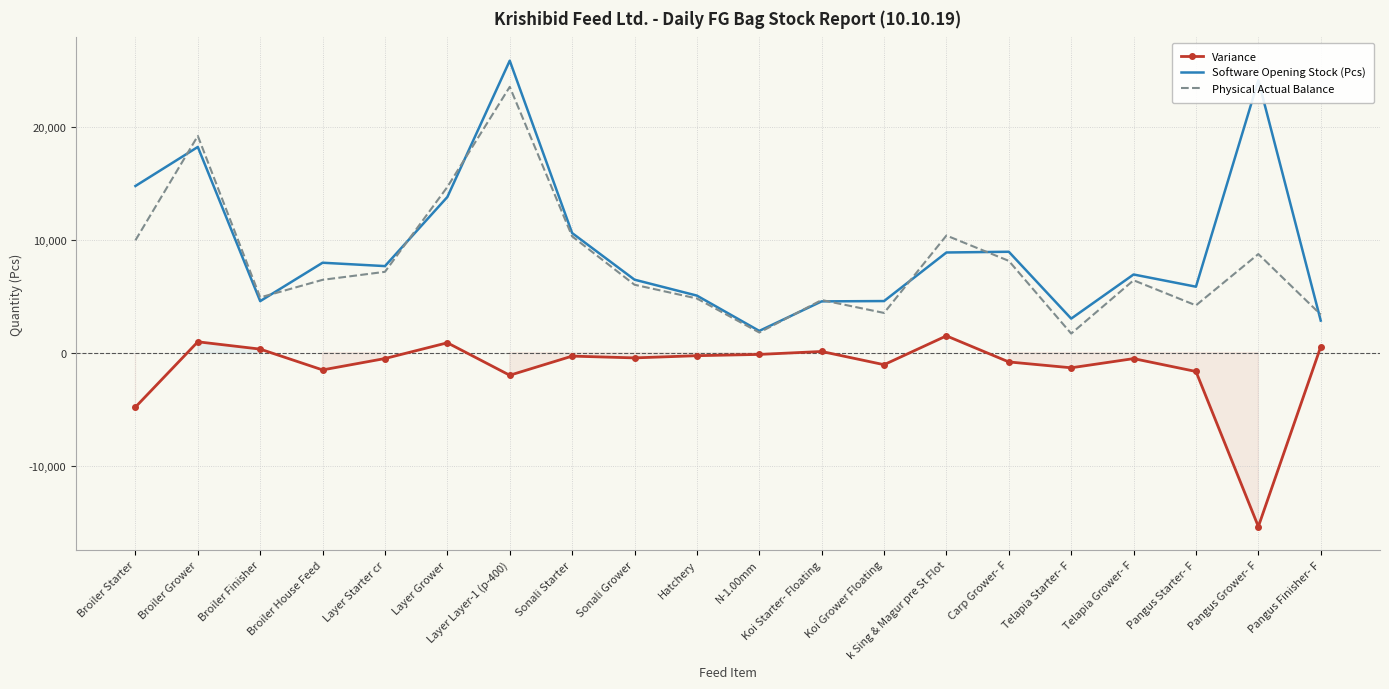

What is the label of the 14th point from the right?

Layer Layer-1 (p-400)